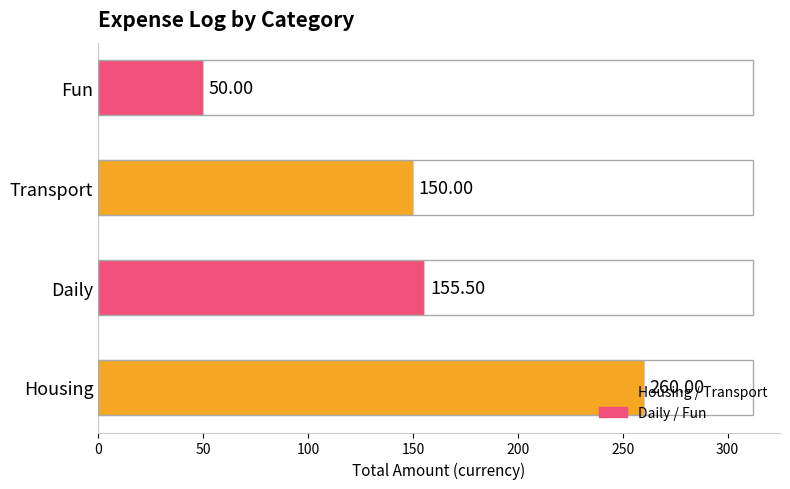

What is the difference between the values at Housing and Transport?

110.0